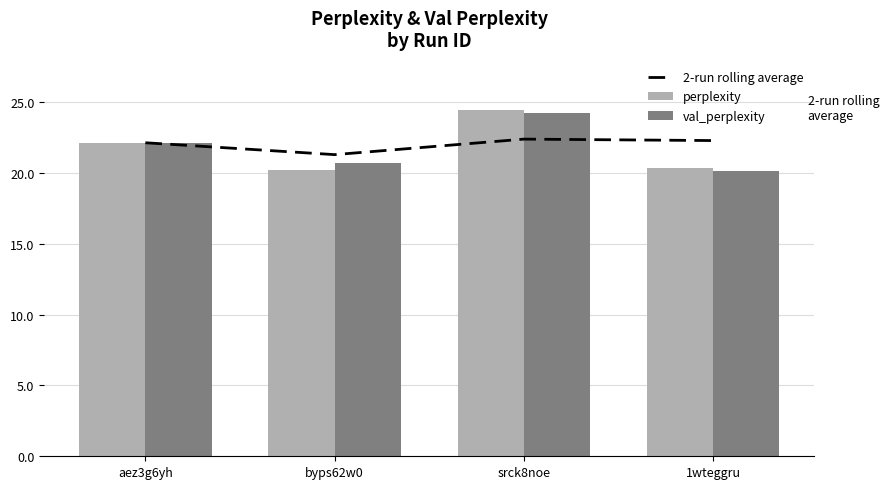

What is the difference between the perplexity values at srck8noe and byps62w0?

4.2